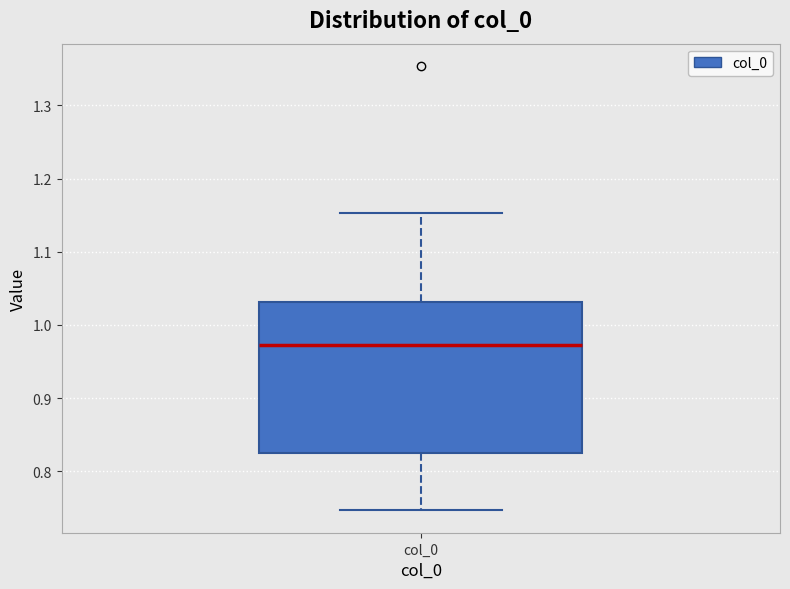

Transcribe this box plot: give where the median line is, the range the box spans, and where the two whiskers end, as read against the y-axis. The values are not printed on the chart, so give them approximately, as read against the axis.

median 0.97, box 0.82 to 1.03, whiskers 0.75 to 1.15